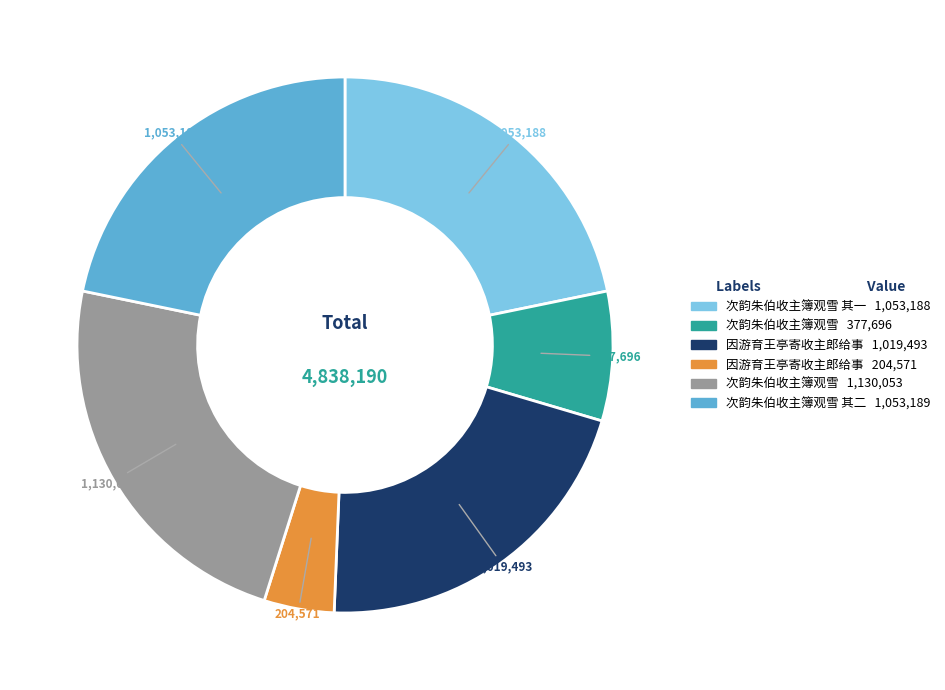

Does any single category account for the majority?

No